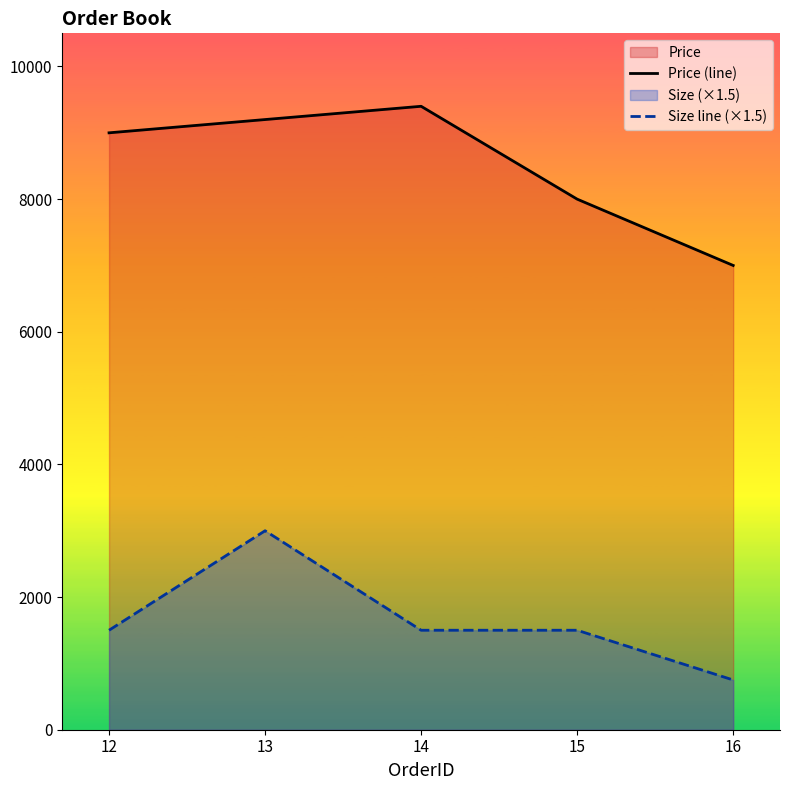

Is it true that Price (line) equals 9400 at 14?

True